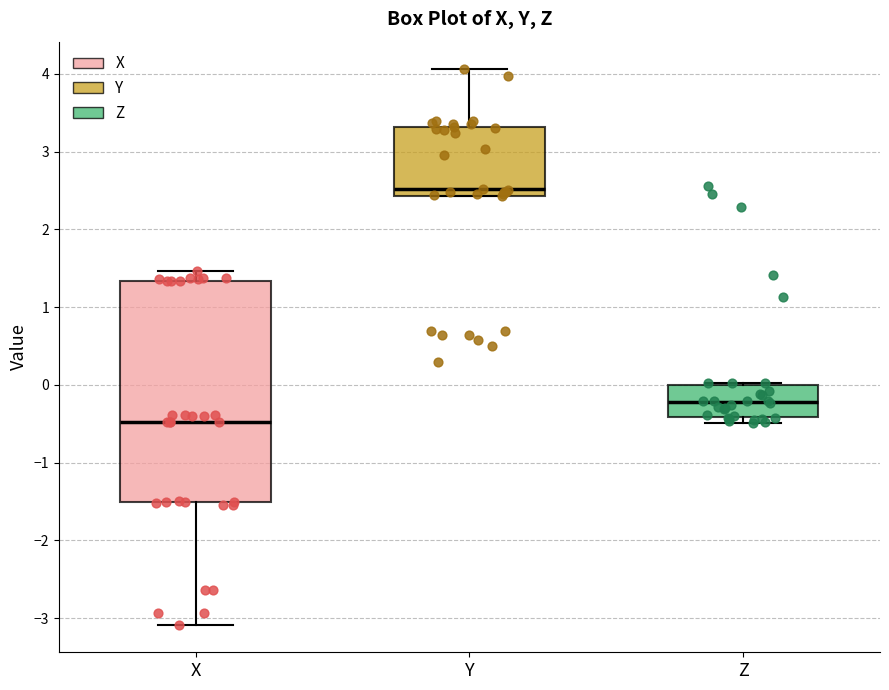

Reading left to right, transcribe this box plot: for each box, give where its median line is, the range the box spans, and where its two whiskers end, as read against the y-axis. The values are not printed on the chart, so give them approximately, as read against the axis.

X: median -0.5, box -1.5 to 1.3, whiskers -3.1 to 1.5
Y: median 2.5, box 2.4 to 3.3, whiskers 2.4 to 4.1
Z: median -0.2, box -0.4 to 0.0, whiskers -0.5 to 0.0